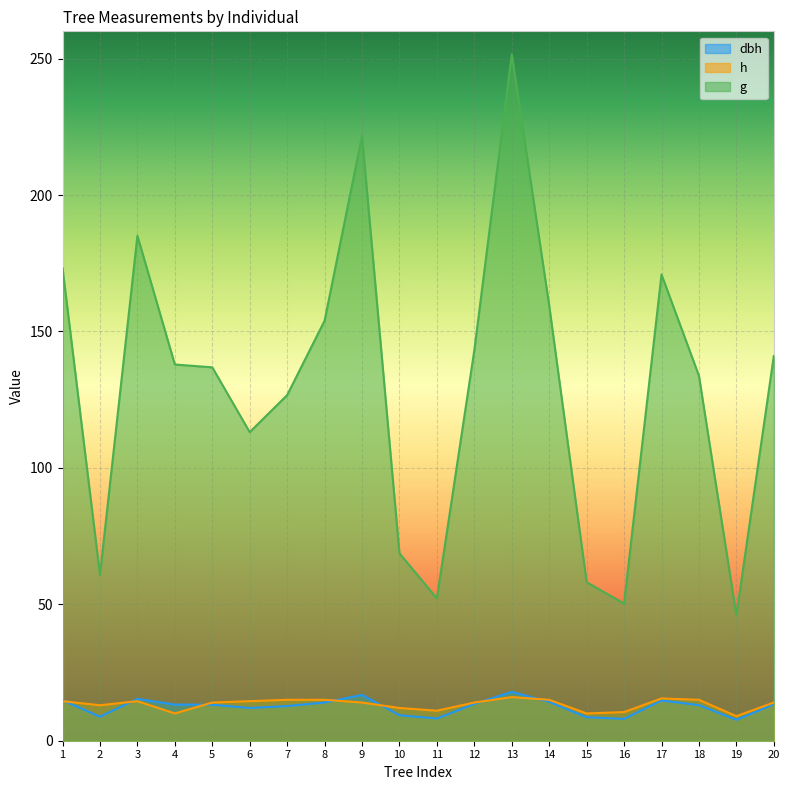

Which series has the widest spread of values?

g